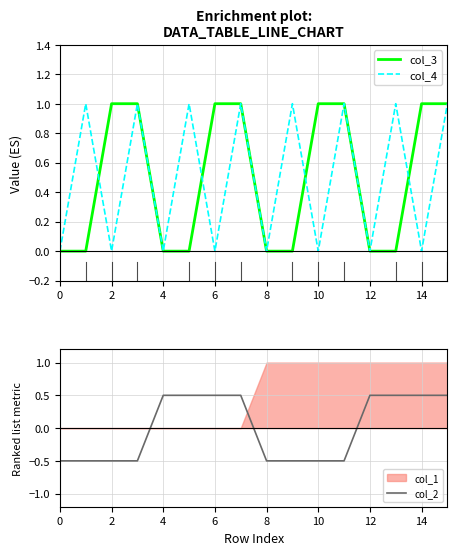

Read the col_2 value at 6.

0.5